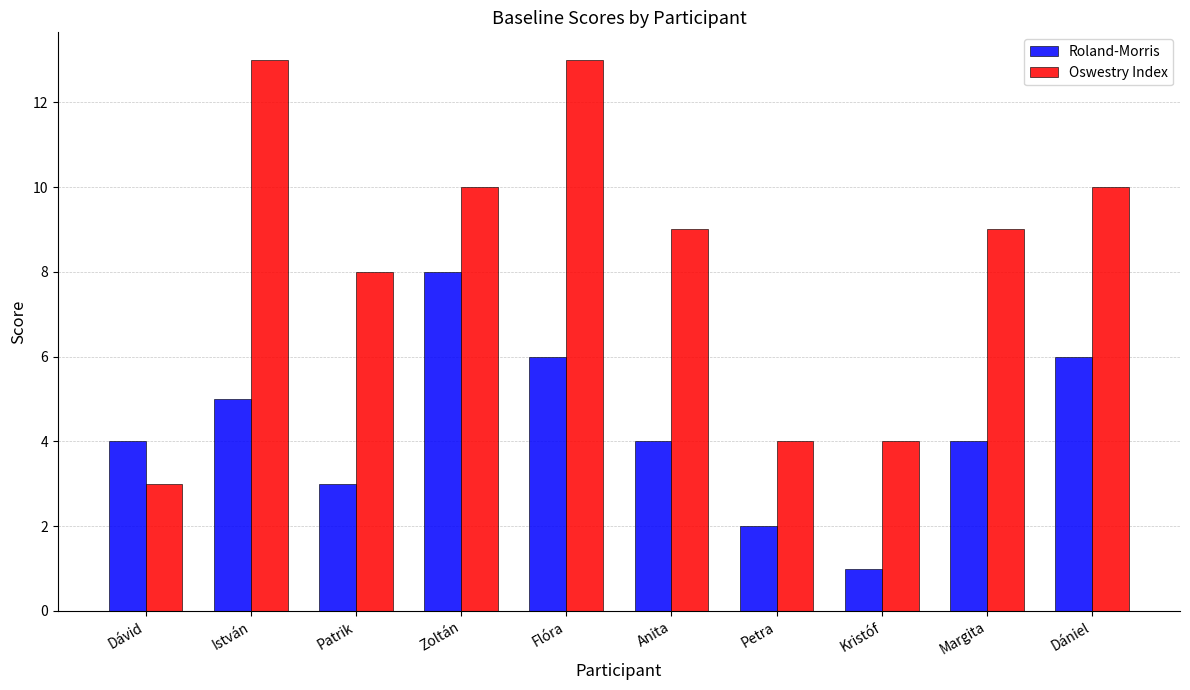

What position from the left is Anita?

6